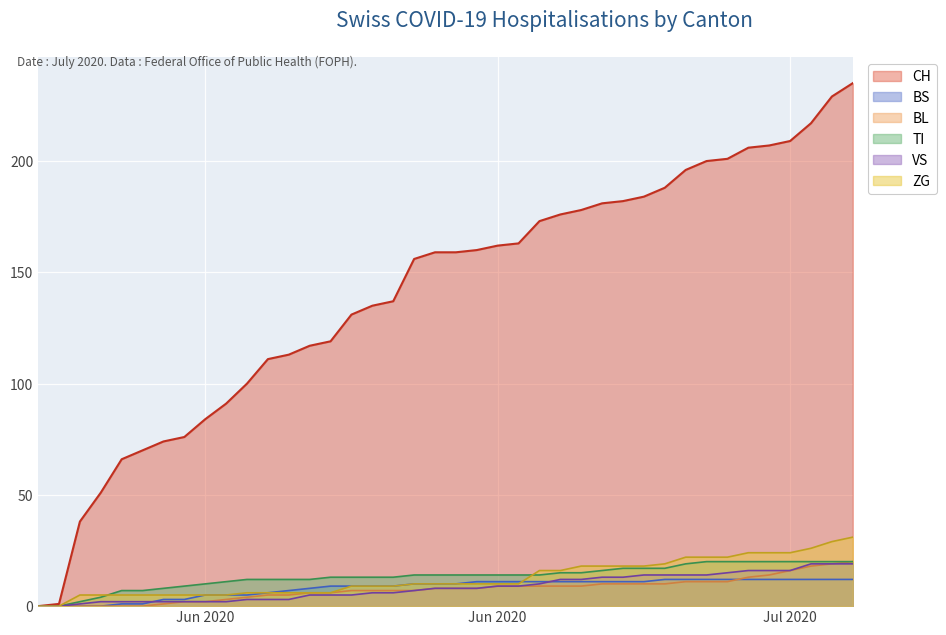

What is the sum of all CH values?

5635